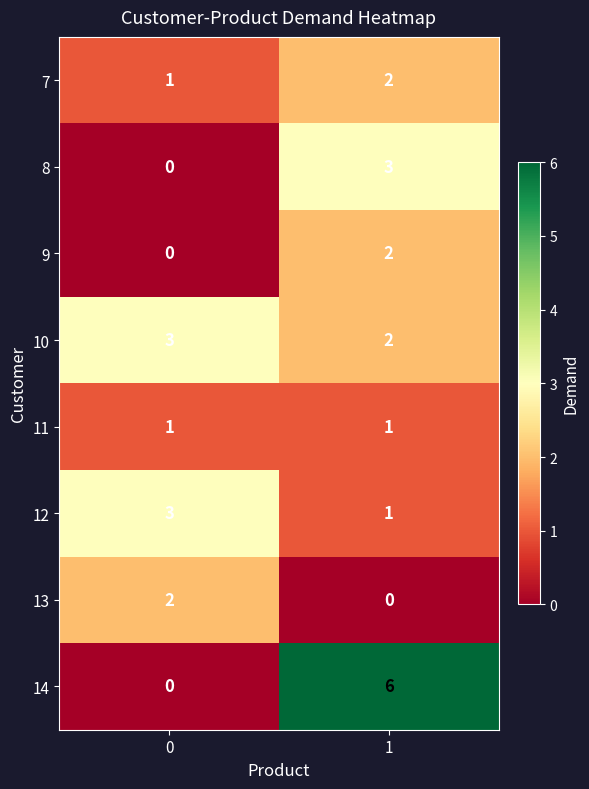

Which series has the widest spread of values?

14